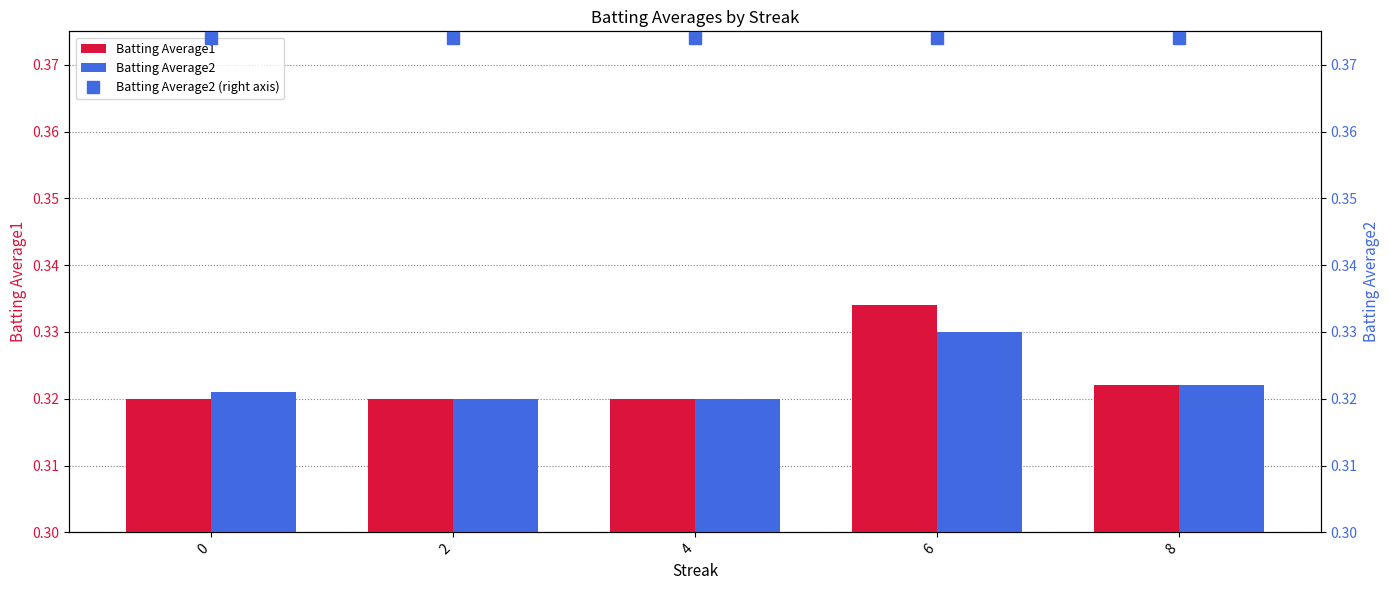

Which series has the largest range (max minus min)?

Batting Average1